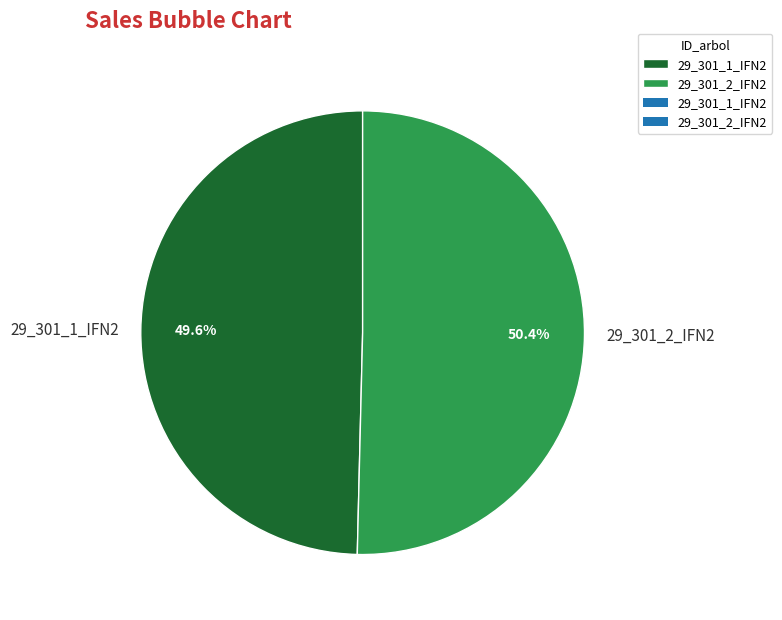

Which slice is the smallest?

29_301_1_IFN2